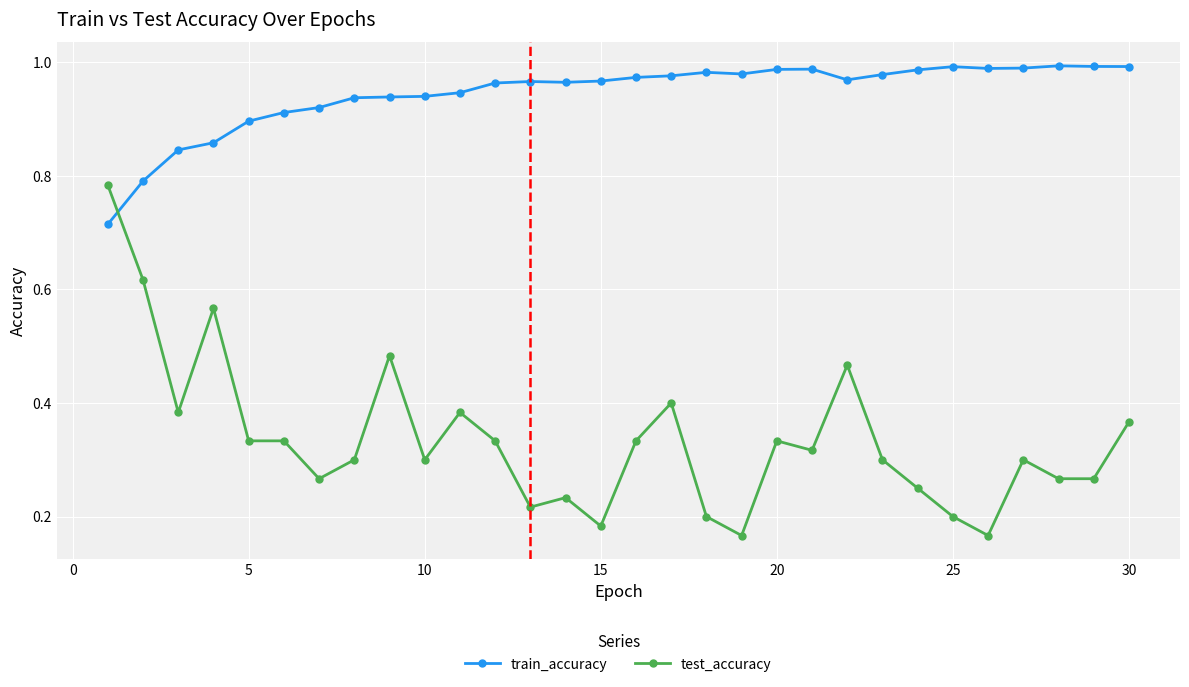

True or false: test_accuracy has more than 1 interior local peaks.

True